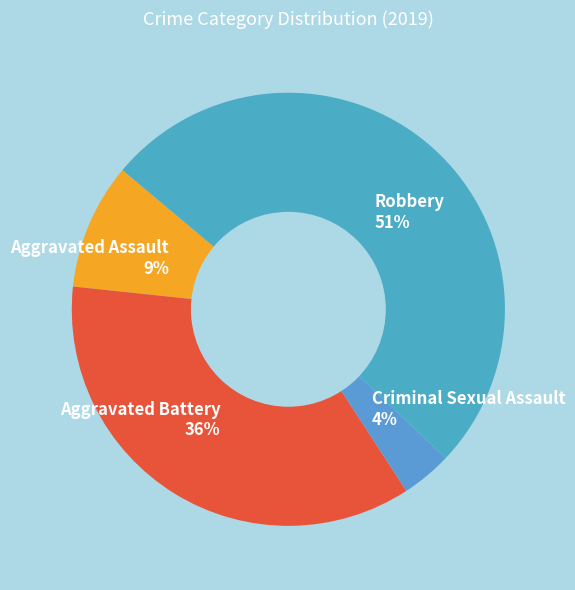

Count the number of slices in the pie.

4